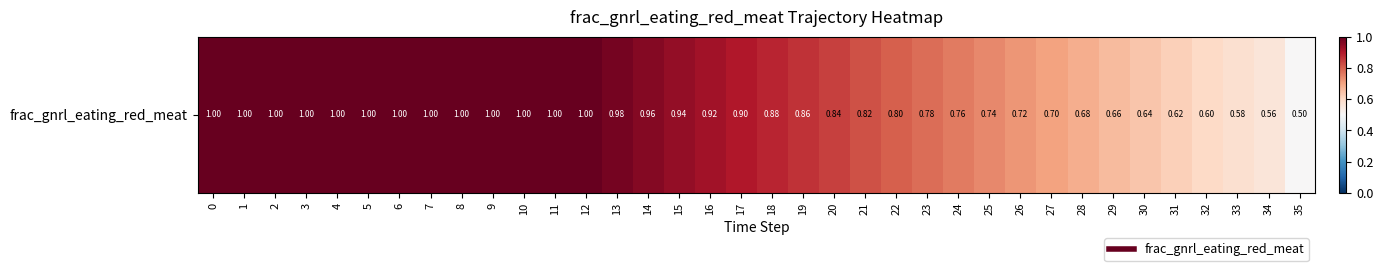

What is the minimum value shown in the chart?

0.5